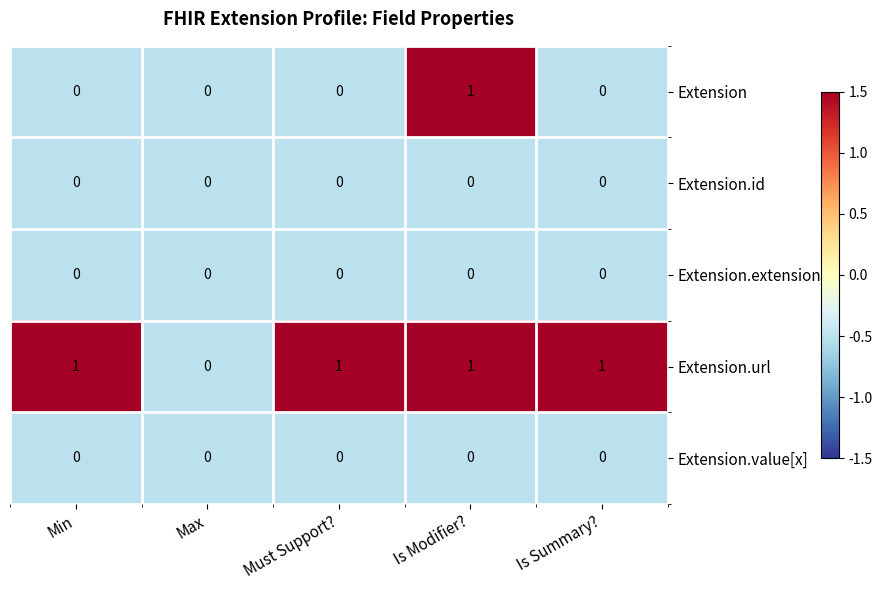

Which series has the largest total across all categories?

Extension.url